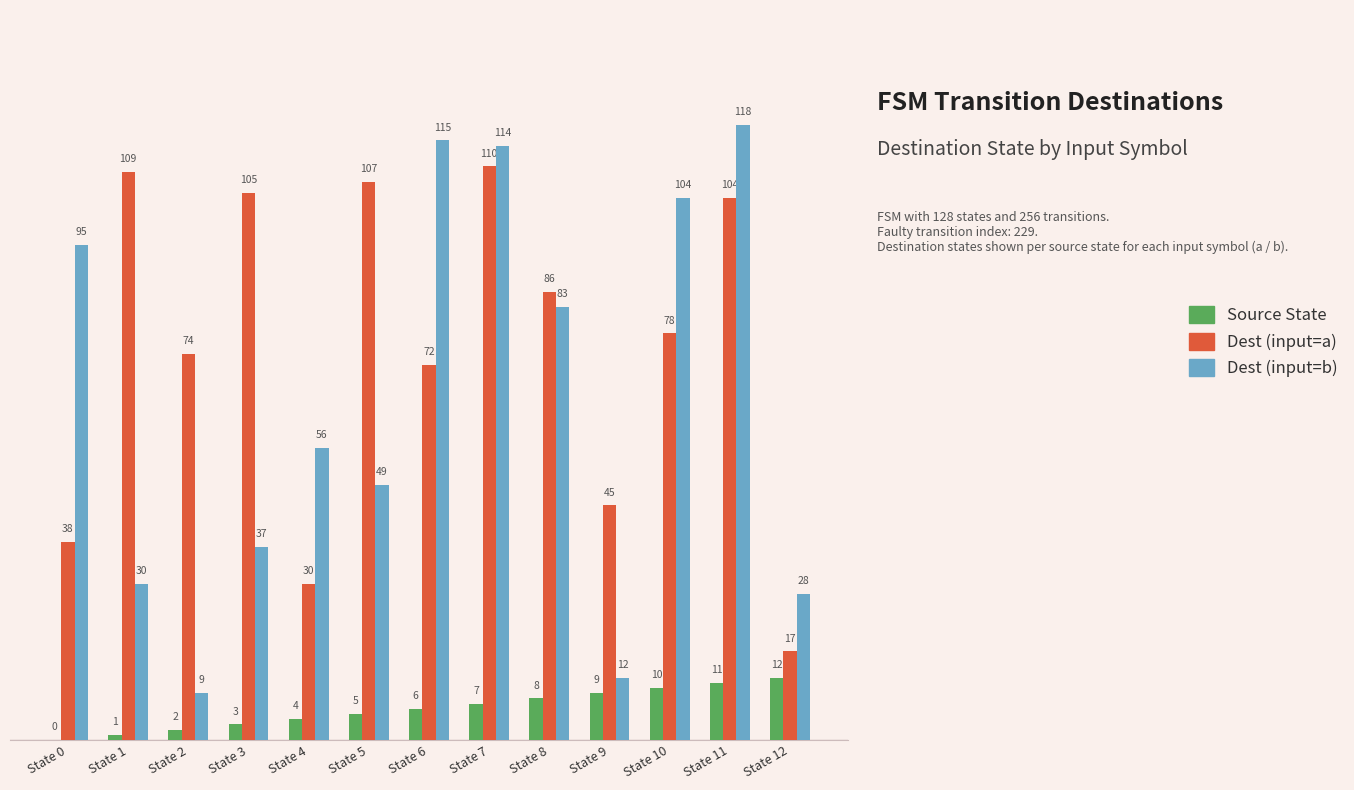

What is the sum of all Dest (input=b) values?

850